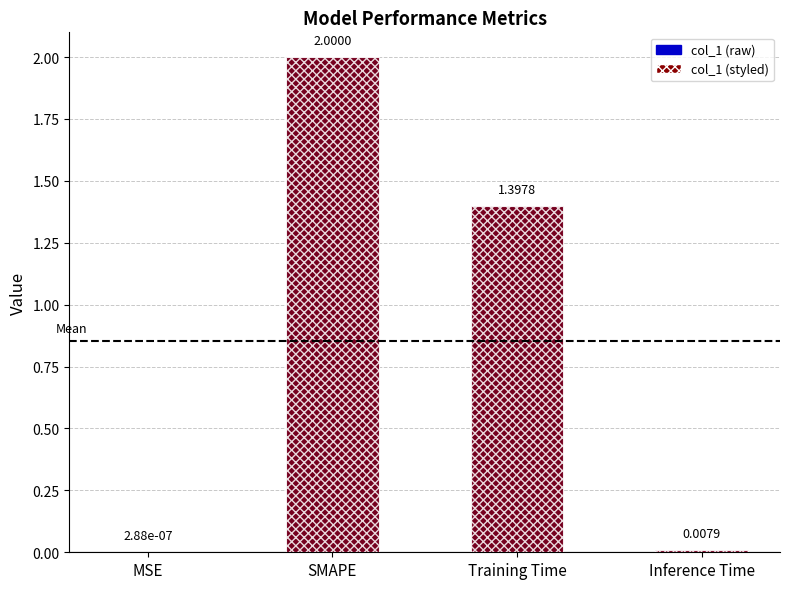

Reading left to right, transcribe all the data shown in this chart.

MSE=0.0	SMAPE=2.0	Training Time=1.4	Inference Time=0.0